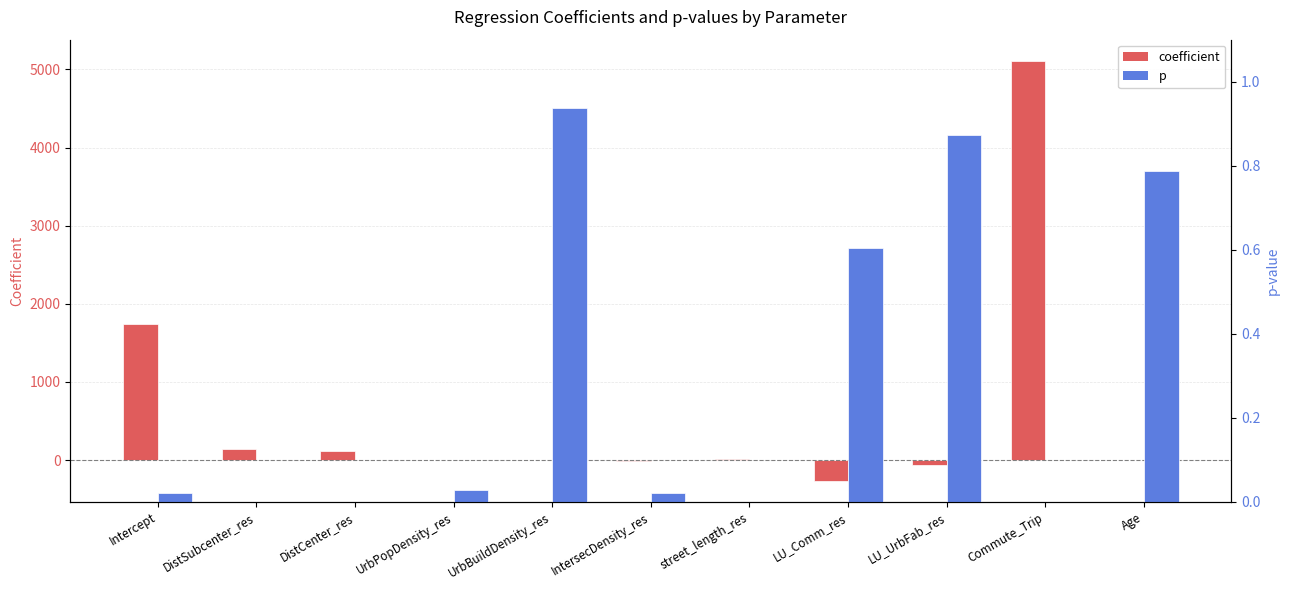

Reading left to right, transcribe all the data shown in this chart.

coefficient: 1743.3	146.2	116.9	-0.0	-0.0	-6.5	14.7	-265.7	-59.6	5111.3	-3.0
p: 0.0	0.0	0.0	0.0	0.9	0.0	0.0	0.6	0.9	0.0	0.8